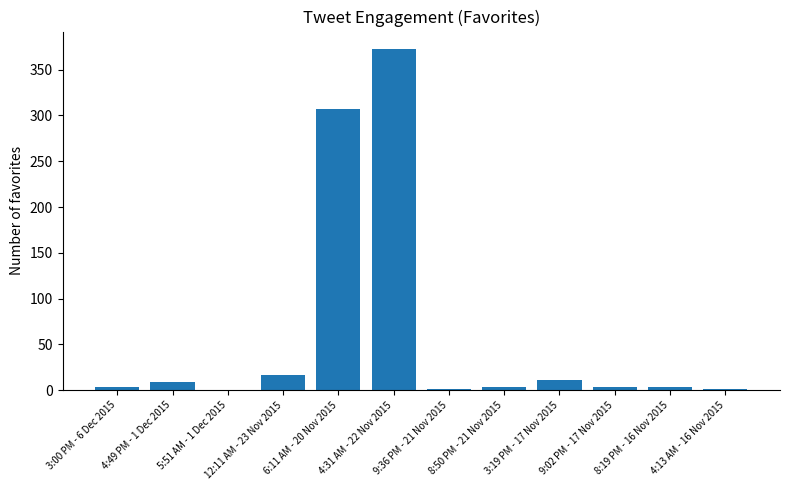

What is the difference between the values at 9:36 PM - 21 Nov 2015 and 12:11 AM - 23 Nov 2015?

16